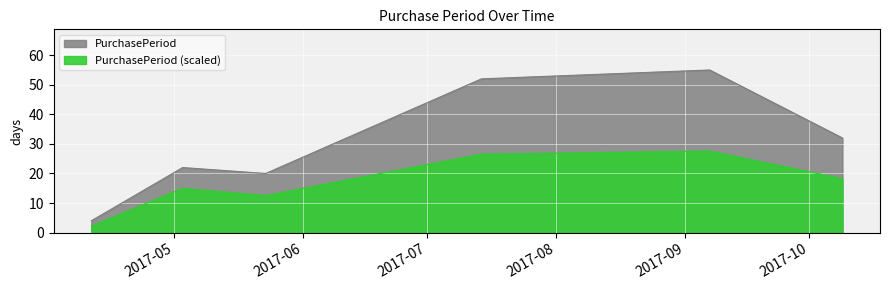

Which category has the highest value across all series?

2017-09-07